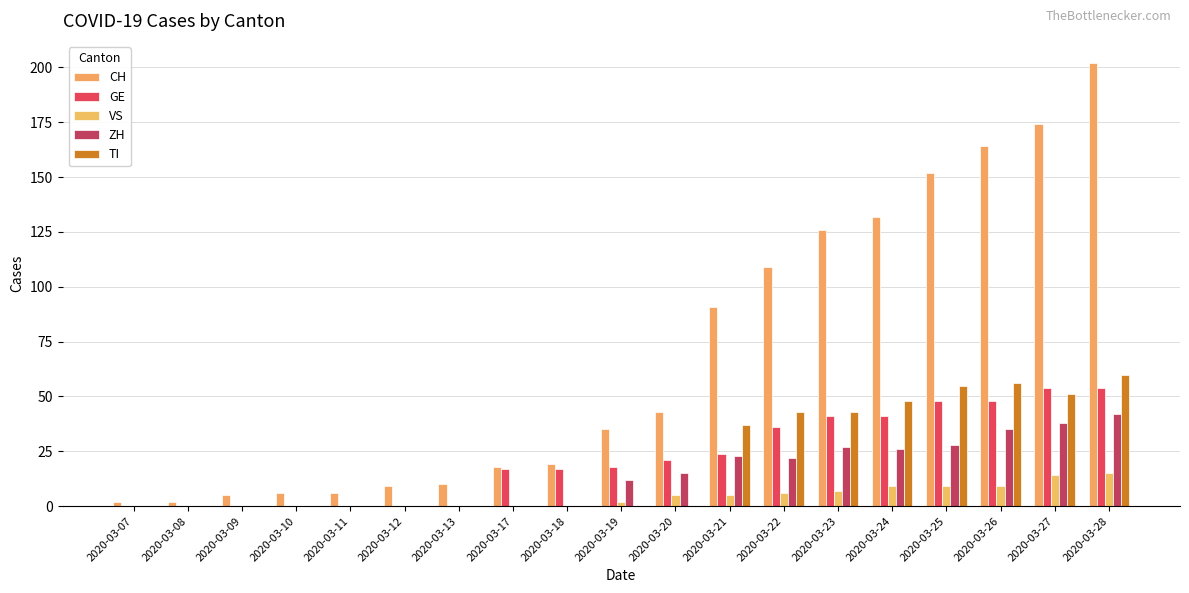

The value of ZH at 2020-03-25 is 28. True or false?

True